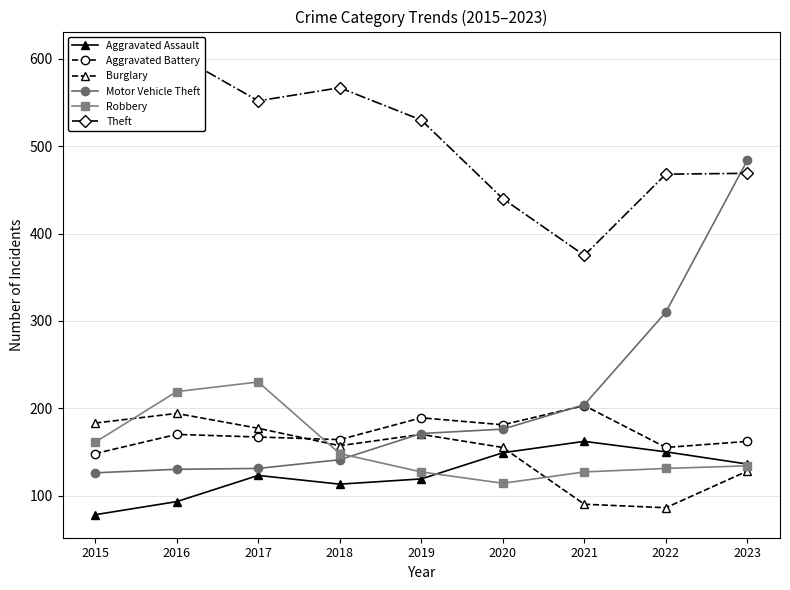

True or false: Robbery and Theft intersect in this chart.

False